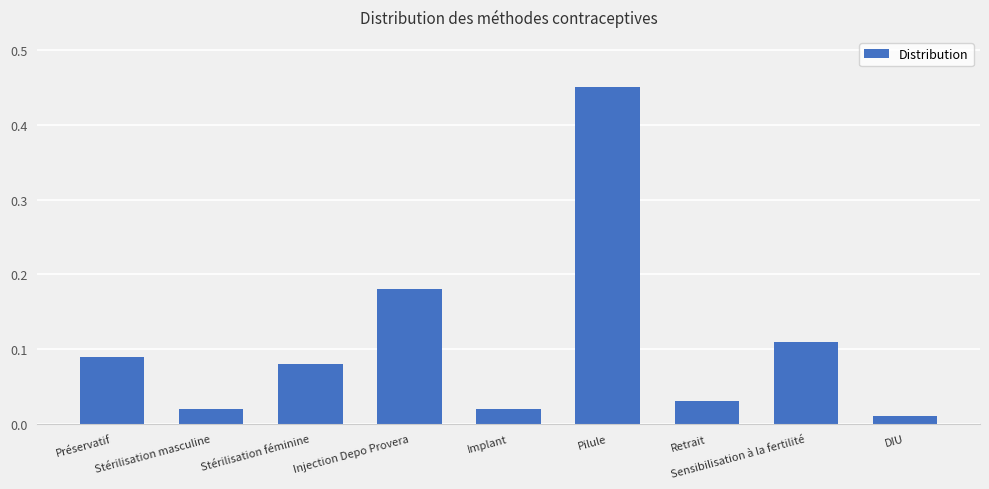

What is the label of the 7th bar from the left?

Retrait